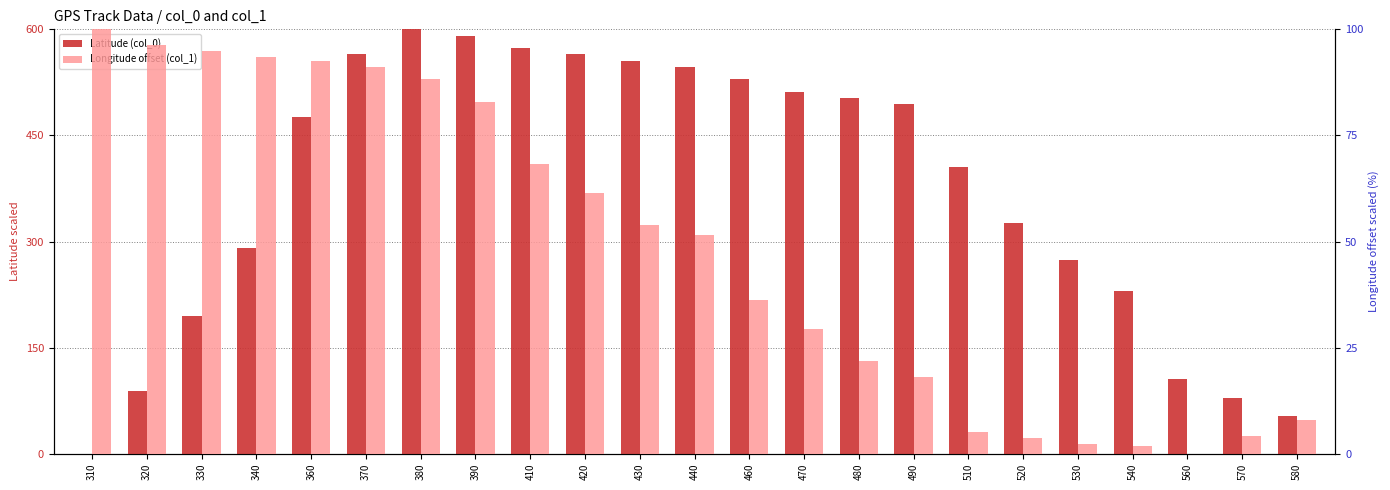

What is the maximum value shown in the chart?

600.0